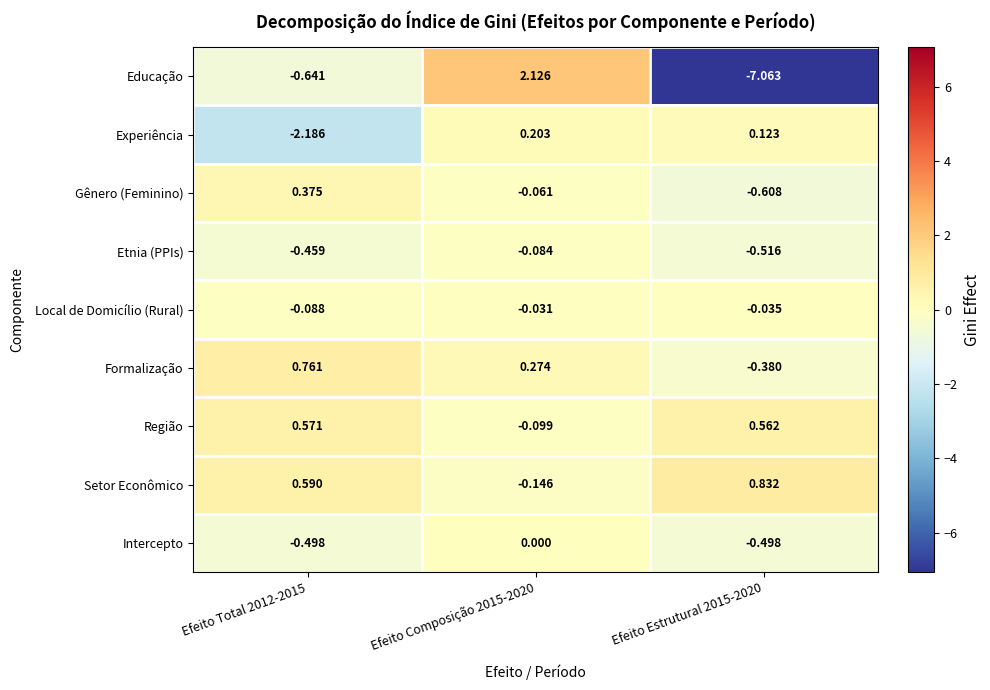

Which series has the largest total across all categories?

Setor Econômico